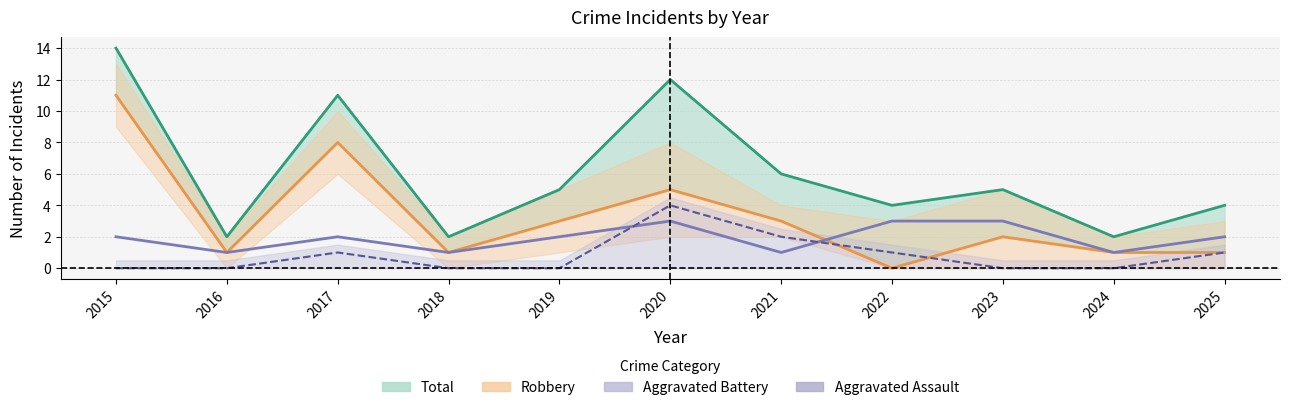

Rank the series at 2017 from highest to lowest value.

Total, Robbery, Aggravated Battery, Aggravated Assault